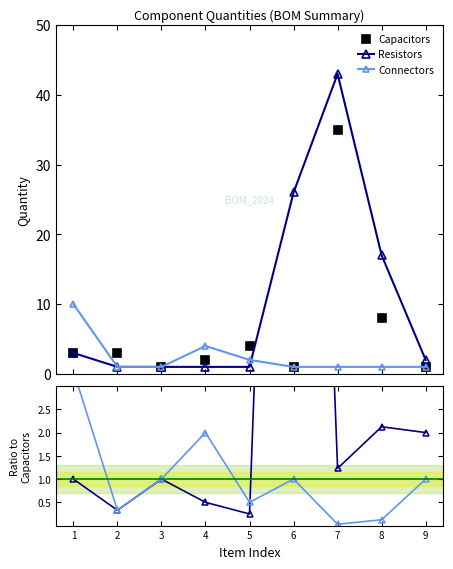

Reading left to right, what are all the values shown in this chart?

Capacitors: 1=3.0	2=3.0	3=1.0	4=2.0	5=4.0	6=1.0	7=35.0	8=8.0	9=1.0
Resistors: 1=3.0	2=1.0	3=1.0	4=1.0	5=1.0	6=26.0	7=43.0	8=17.0	9=2.0
Connectors: 1=10.0	2=1.0	3=1.0	4=4.0	5=2.0	6=1.0	7=1.0	8=1.0	9=1.0
Resistors/Capacitors: 1=1.0	2=0.3	3=1.0	4=0.5	5=0.2	6=26.0	7=1.2	8=2.1	9=2.0
Connectors/Capacitors: 1=3.3	2=0.3	3=1.0	4=2.0	5=0.5	6=1.0	7=0.0	8=0.1	9=1.0